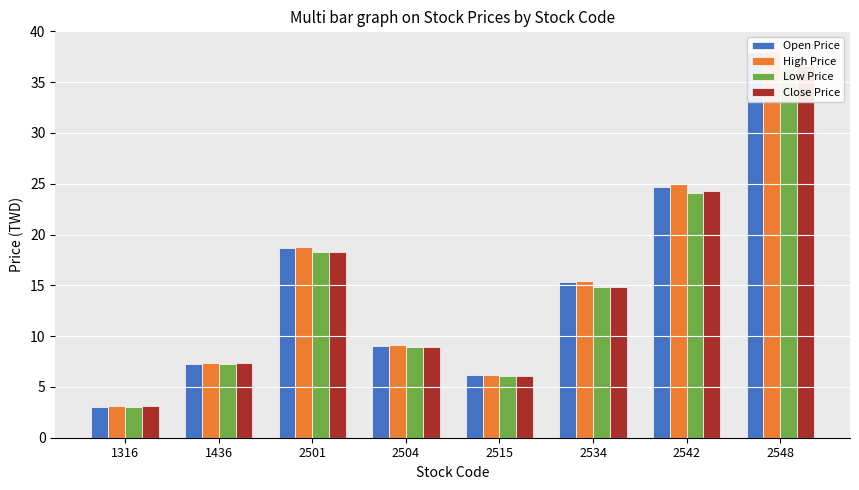

Is it true that Close Price equals 18.3 at 2501?

True